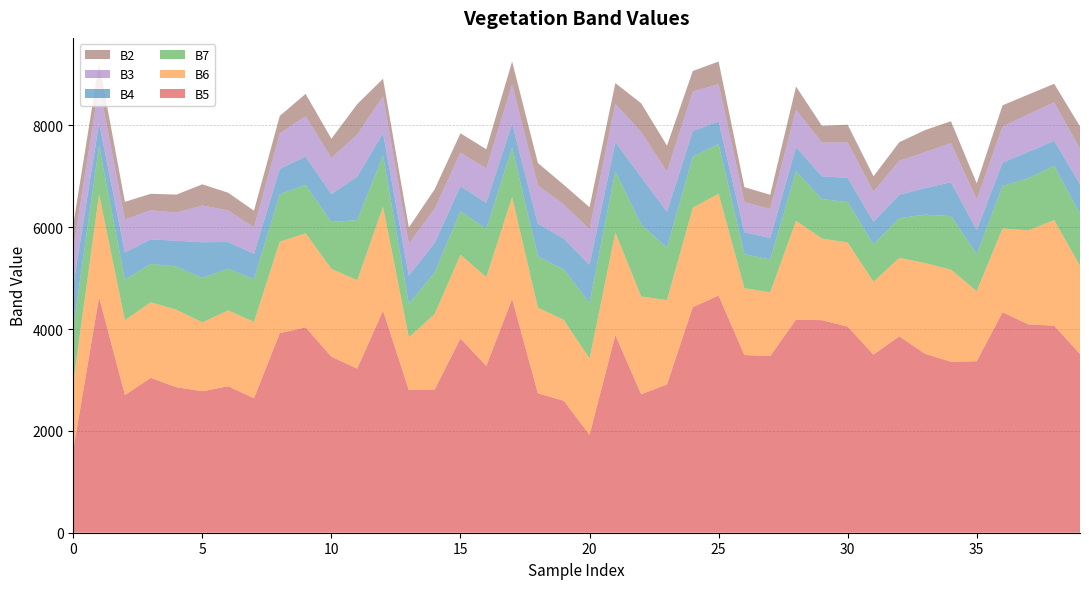

Reading right to left, what are all the values shown in this chart?

B5: 39=3511	38=4066	37=4091	36=4330	35=3368	34=3357	33=3513	32=3858	31=3497	30=4049	29=4174	28=4185	27=3470	26=3489	25=4657	24=4430	23=2912	22=2719	21=3882	20=1923	19=2591	18=2738	17=4591	16=3276	15=3814	14=2812	13=2801	12=4361	11=3223	10=3456	9=4035	8=3919	7=2640	6=2876	5=2779	4=2857	3=3040	2=2704	1=4624	0=1631
B6: 39=1730	38=2073	37=1846	36=1647	35=1375	34=1809	33=1781	32=1541	31=1430	30=1649	29=1604	28=1940	27=1251	26=1313	25=2002	24=1950	23=1656	22=1920	21=2013	20=1494	19=1589	18=1682	17=1999	16=1741	15=1643	14=1481	13=1038	12=2040	11=1734	10=1727	9=1846	8=1795	7=1501	6=1490	5=1351	4=1522	3=1485	2=1469	1=2017	0=1318
B7: 39=1024	38=1068	37=1024	36=833	35=728	34=1053	33=952	32=779	31=736	30=797	29=774	28=970	27=644	26=668	25=973	24=1004	23=1029	22=1413	21=1202	20=1098	19=987	18=1007	17=972	16=946	15=860	14=817	13=656	12=1002	11=1183	10=920	9=948	8=933	7=838	6=820	5=872	4=849	3=755	2=793	1=956	0=1078
B4: 39=582	38=491	37=519	36=460	35=474	34=663	33=523	32=458	31=445	30=473	29=448	28=480	27=421	26=430	25=445	24=505	23=708	22=933	21=573	20=748	19=611	18=640	17=469	16=515	15=488	14=582	13=556	12=446	11=856	10=546	9=560	8=500	7=498	6=524	5=702	4=507	3=481	2=540	1=451	0=827
B3: 39=691	38=753	37=738	36=706	35=599	34=770	33=704	32=668	31=590	30=696	29=664	28=732	27=569	26=595	25=732	24=775	23=784	22=886	21=753	20=695	19=667	18=754	17=769	16=674	15=658	14=671	13=625	12=724	11=824	10=709	9=791	8=692	7=520	6=620	5=723	4=552	3=571	2=644	1=732	0=725
B2: 39=442	38=365	37=388	36=418	35=317	34=429	33=435	32=365	31=302	30=349	29=329	28=456	27=282	26=291	25=444	24=404	23=513	22=563	21=407	20=434	19=388	18=439	17=455	16=378	15=382	14=382	13=318	12=342	11=597	10=380	9=438	8=347	7=327	6=347	5=415	4=354	3=324	2=348	1=441	0=473